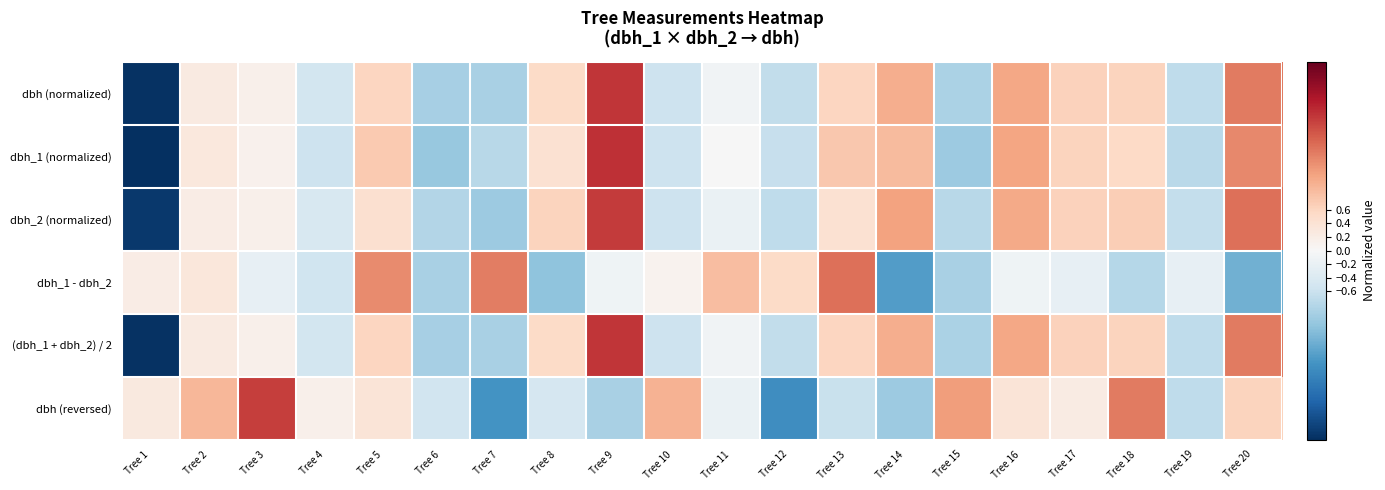

What is the difference between the highest and lowest values at Tree 20?

2.8